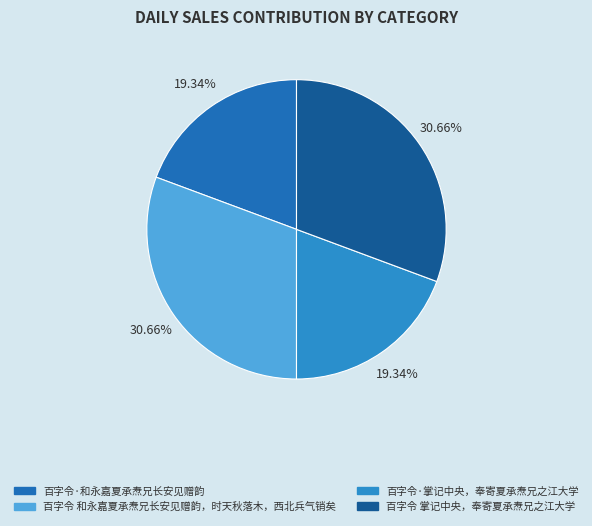

What is the largest slice in the pie chart?

百字令 掌记中央，奉寄夏承焘兄之江大学